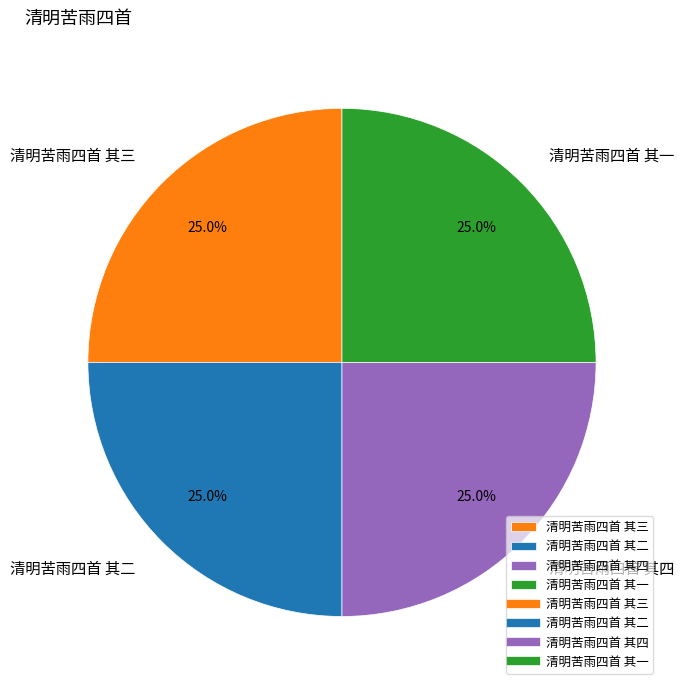

Is 清明苦雨四首 其二 the majority of the pie?

No